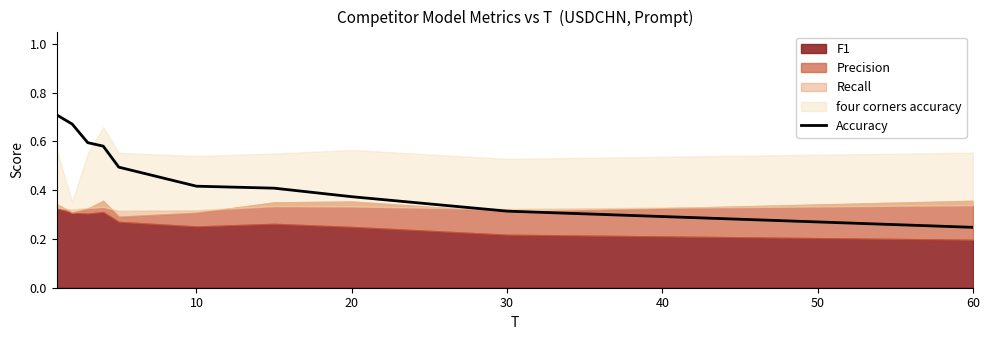

How many values are between 0 and 1?

10